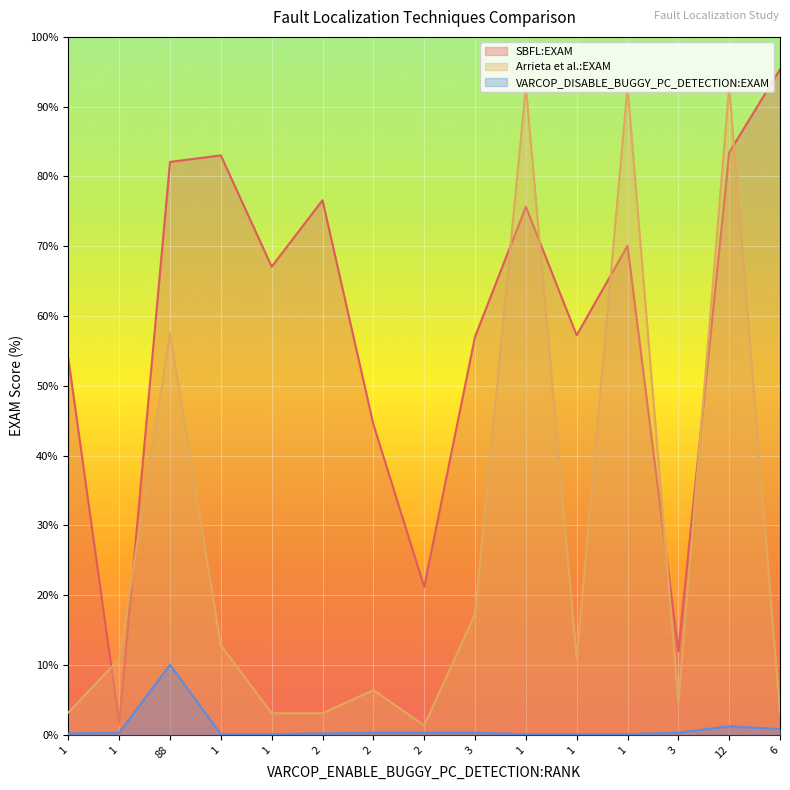

The SBFL:EXAM series shows 20.8 at 3. True or false?

False